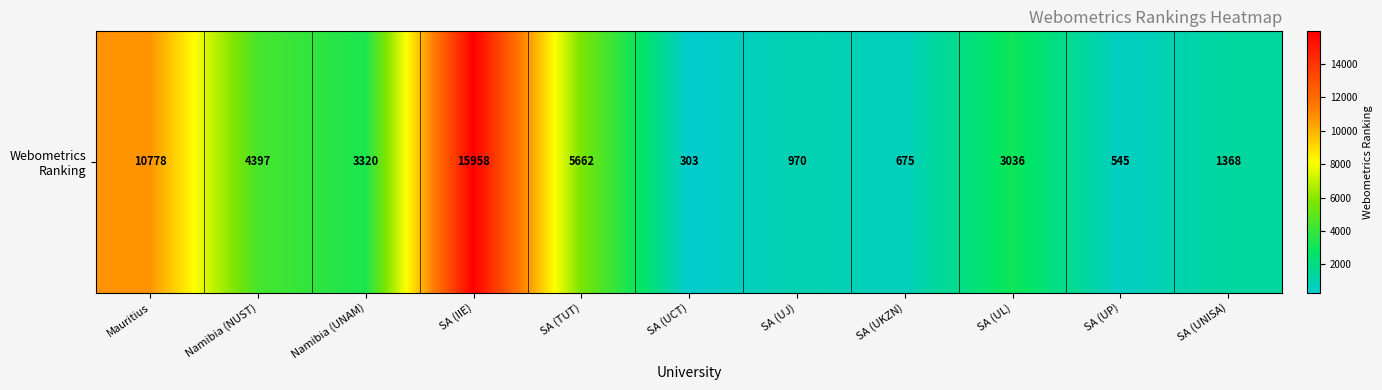

The value at SA (TUT) is 9463. True or false?

False